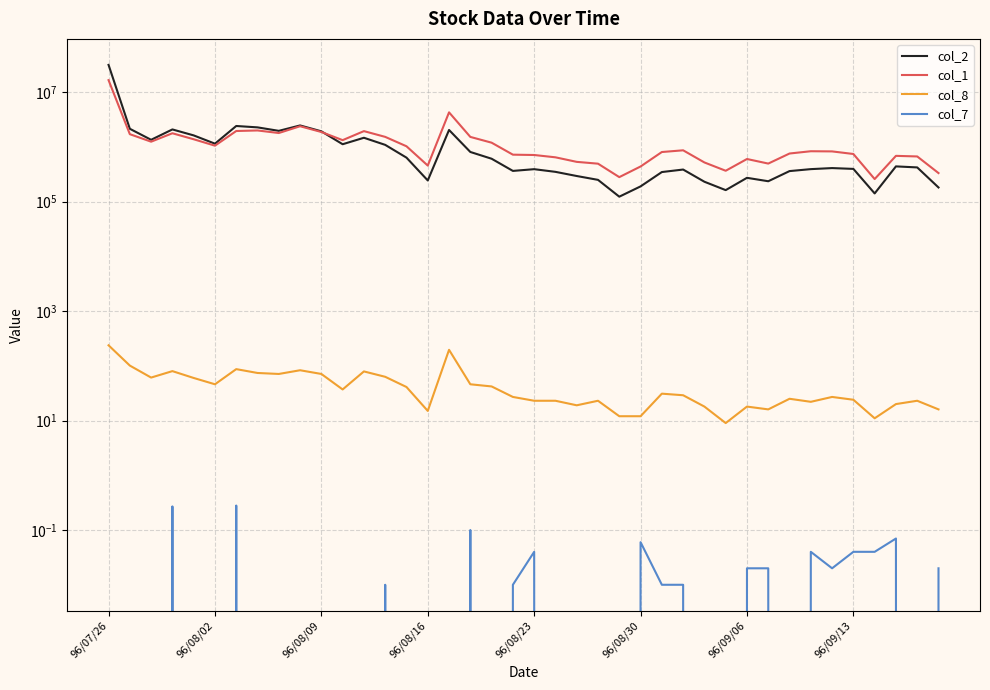

What is the average value of the col_1 series?

1487275.0